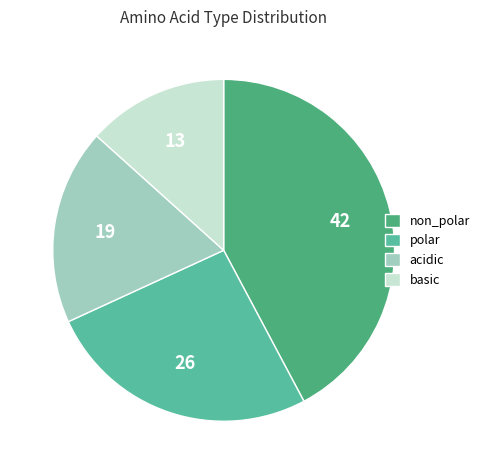

Rank the categories by value from highest to lowest.

non_polar, polar, acidic, basic